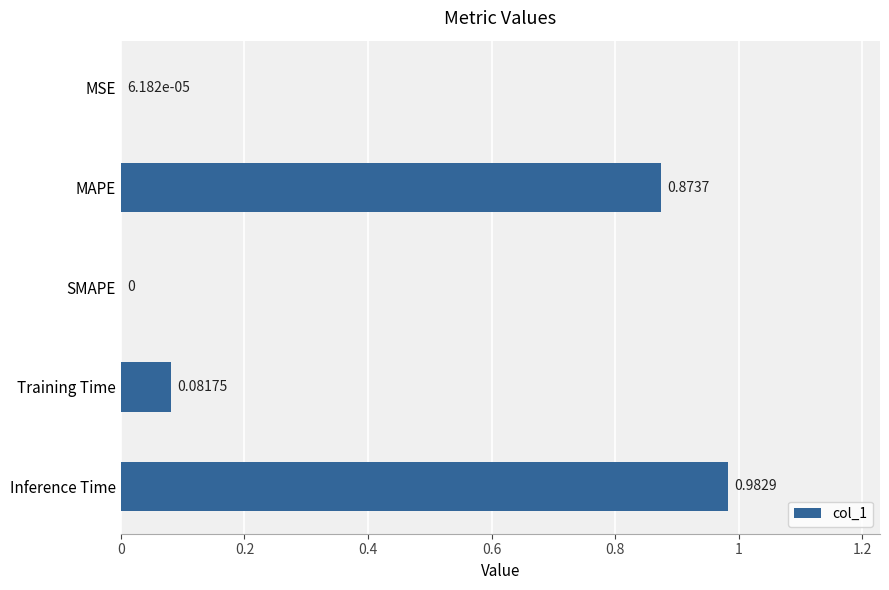

At which label is the value closest to 0?

SMAPE